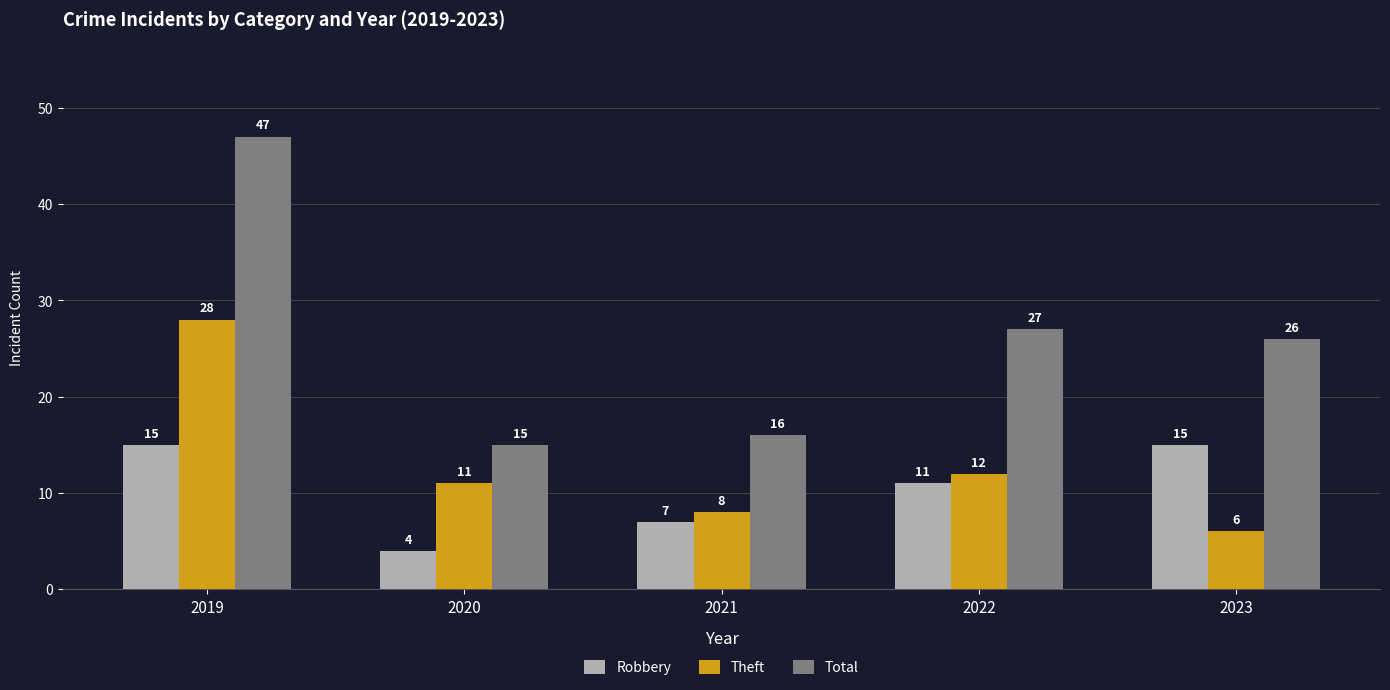

How many values in the Robbery series are below 11?

2